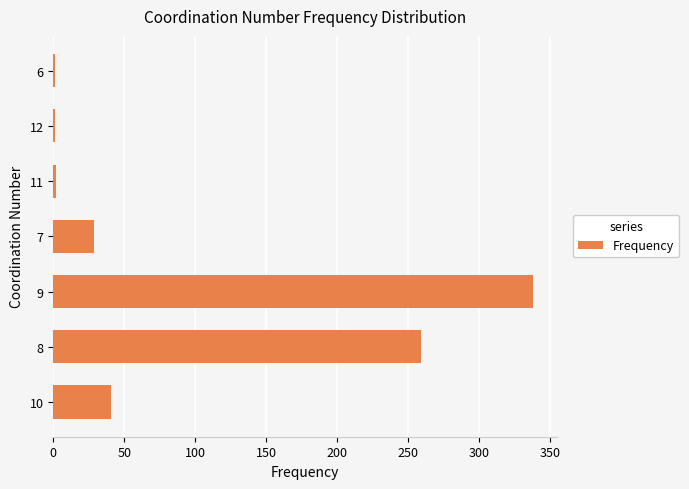

What is the ratio of the value at 10 to the value at 7?

1.4